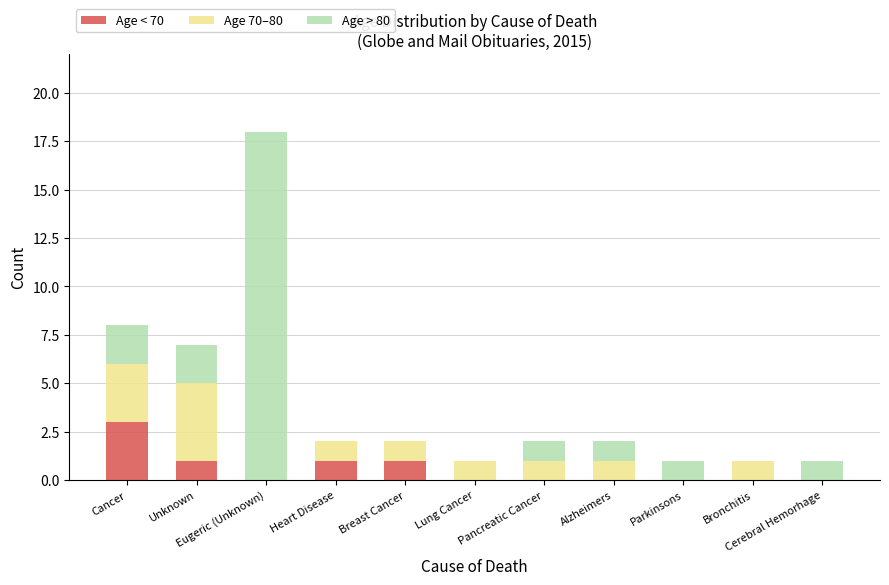

Are the bars horizontal?

No